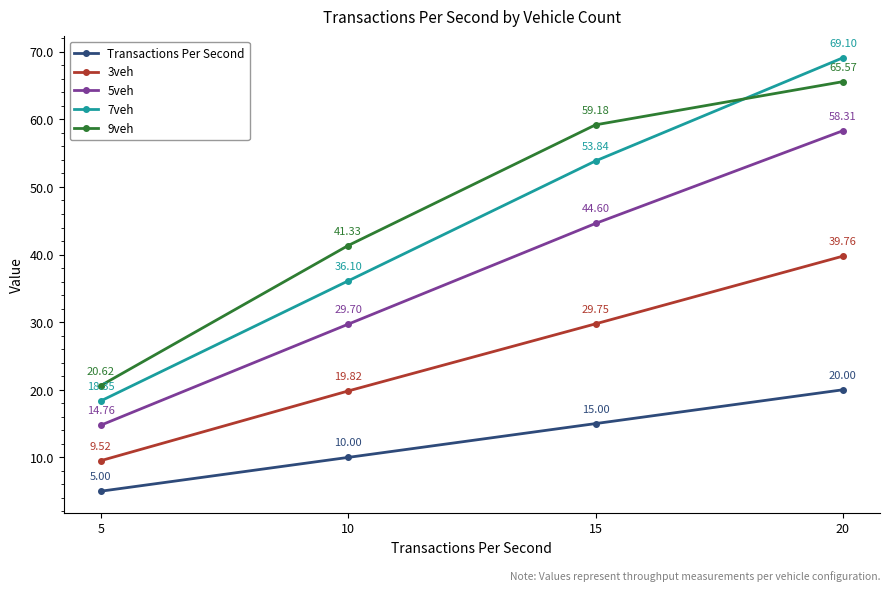

What is the sum of the 5veh values at 15 and 20?

102.9